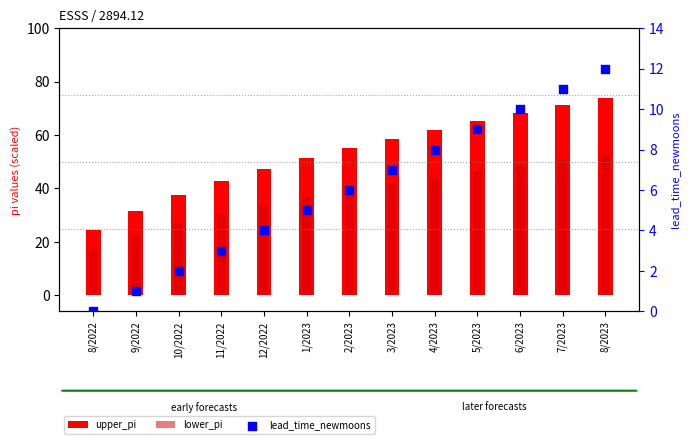

Which series has the widest spread of Y values?

upper_pi